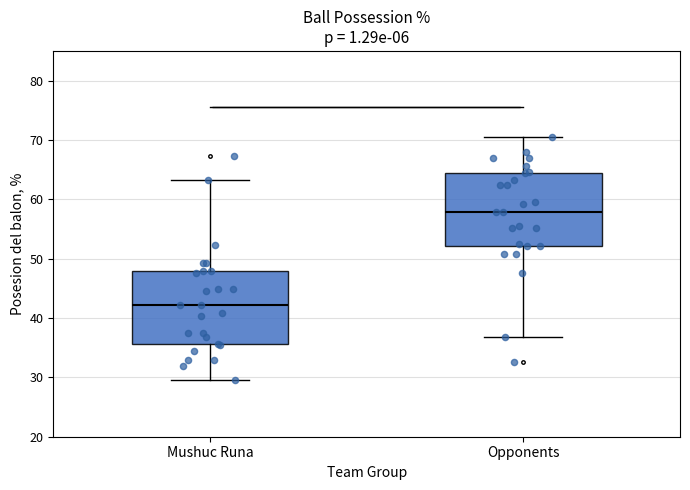

Where is the lower edge of the box for Mushuc Runa on the y-axis? The values are not printed on the chart, so give them approximately, as read against the axis.

36